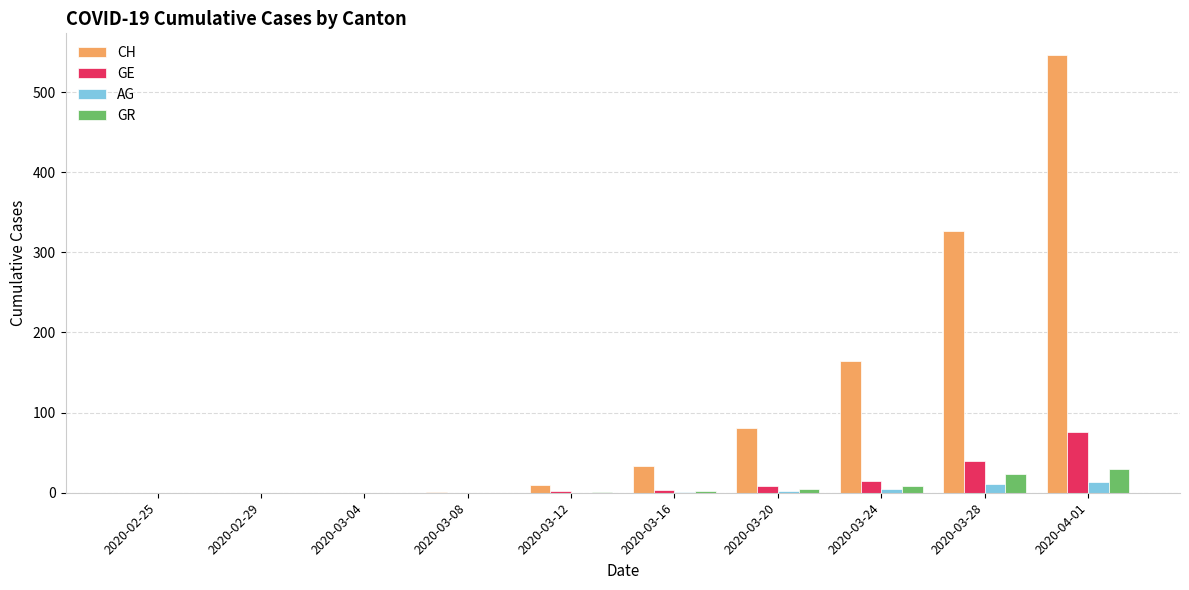

Between 2020-03-12 and 2020-03-24, which series saw the biggest shift?

CH